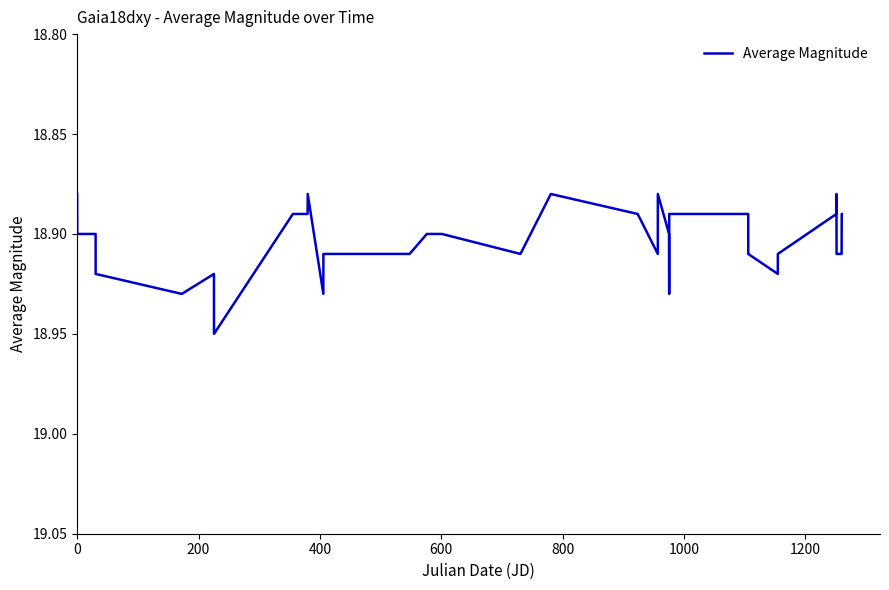

Reading left to right, transcribe all the data shown in this chart.

18.9	18.9	18.9	18.9	18.9	18.9	18.9	18.9	18.9	18.9	18.9	18.9	18.9	18.9	18.9	18.9	18.9	18.9	18.9	18.9	18.9	18.9	18.9	18.9	18.9	18.9	18.9	18.9	18.9	18.9	18.9	18.9	18.9	18.9